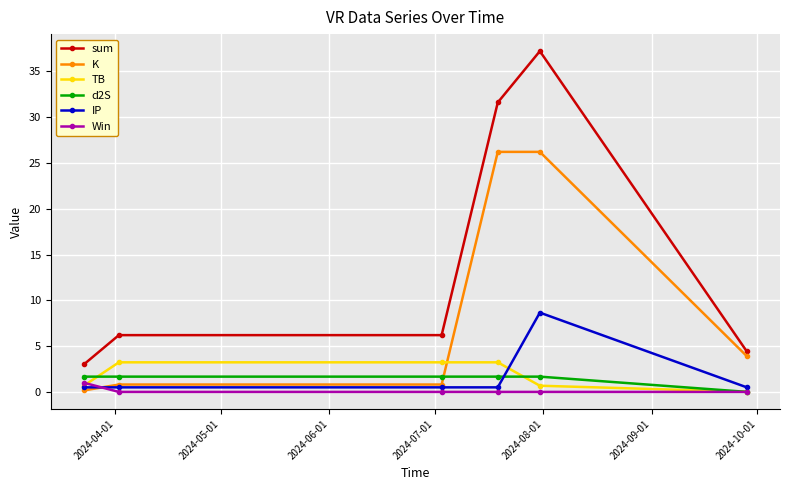

Which series has the largest total across all categories?

sum